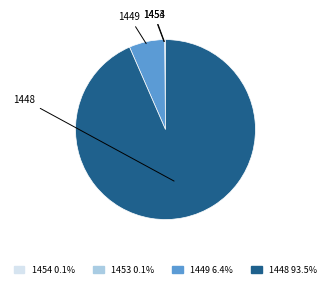

Which has a higher value, 1448 or 1449?

1448